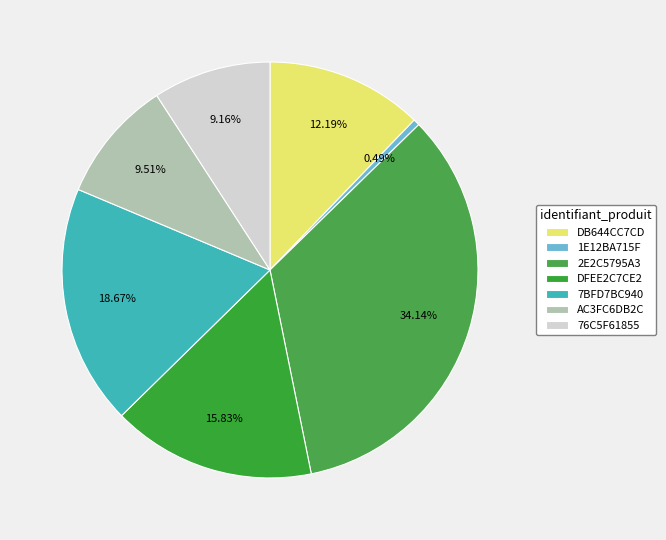

What percentage is NOT represented by 1E12BA715F?

99.5%